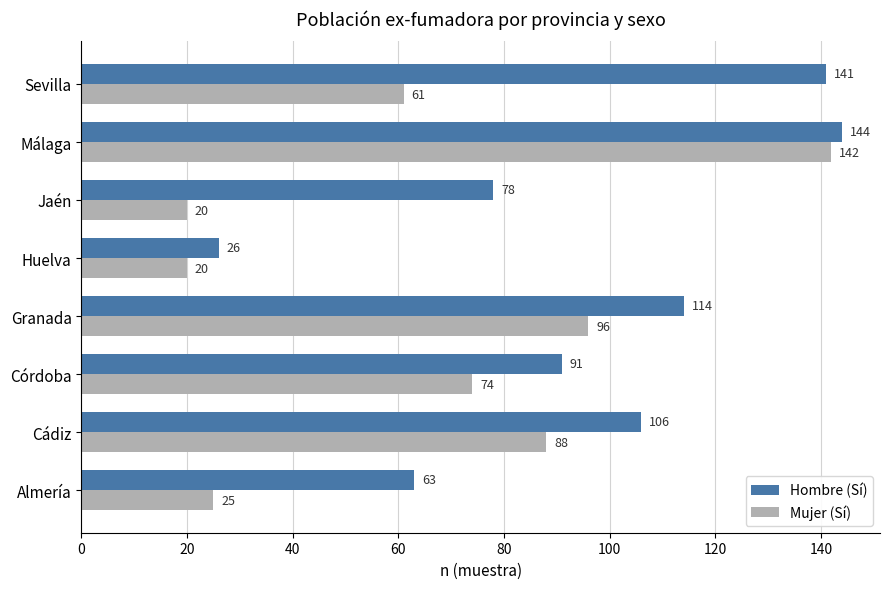

Which series has the largest total across all categories?

Hombre (Sí)